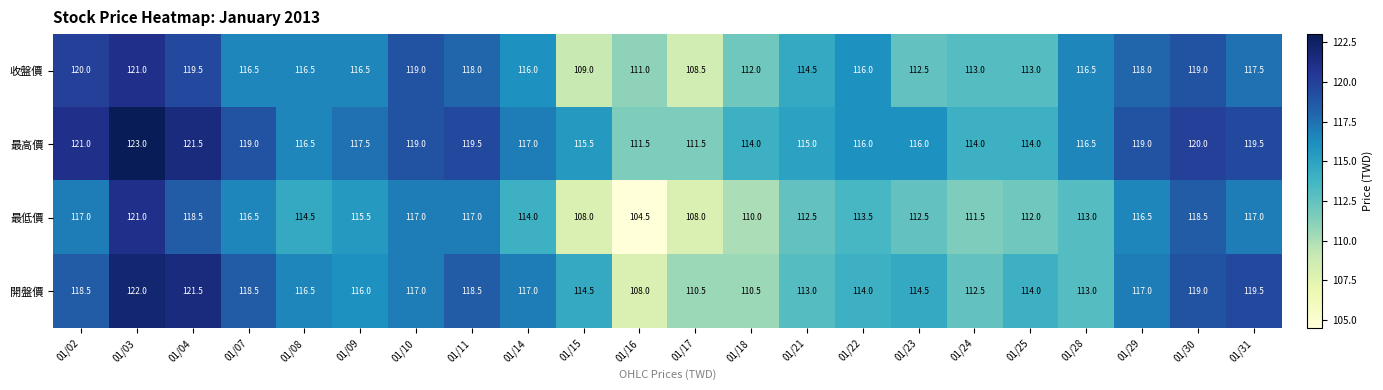

Rank the series at 01/09 from lowest to highest value.

最低價, 開盤價, 收盤價, 最高價